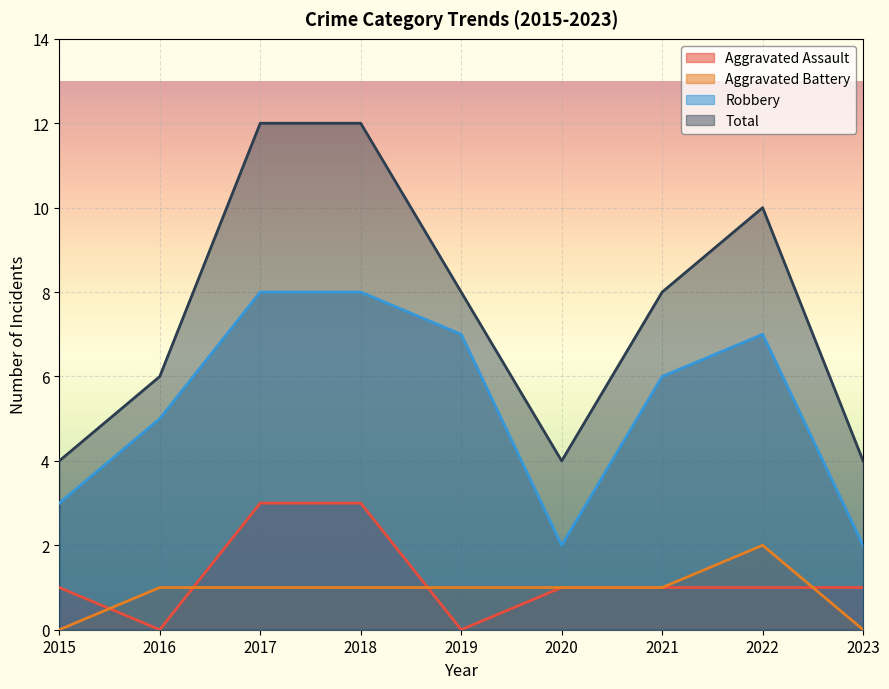

What is the total value across all series at 2018?

24